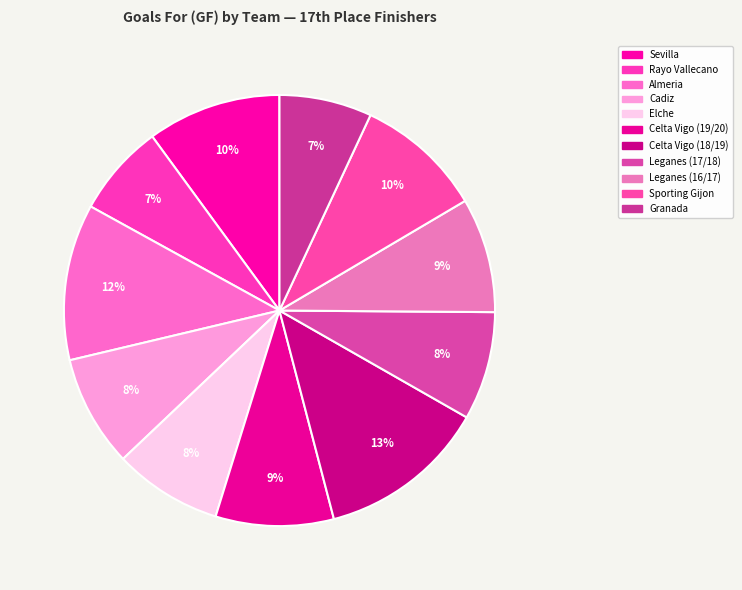

True or false: Celta Vigo (18/19) accounts for 13% of the total.

True